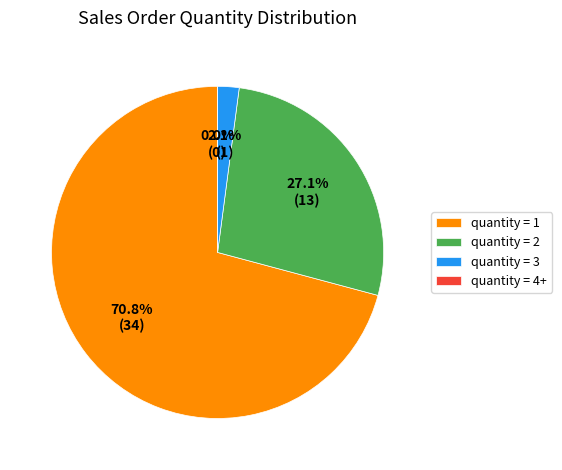

Does quantity=4+ account for over 50% of the chart?

No